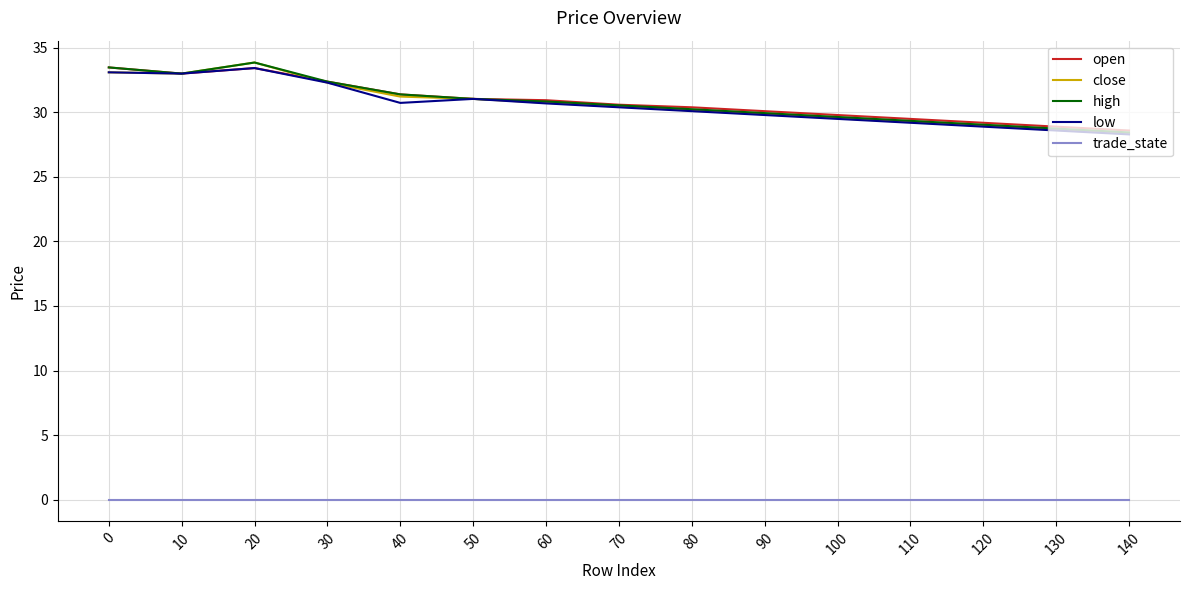

What value does the open series have at 140?

28.6